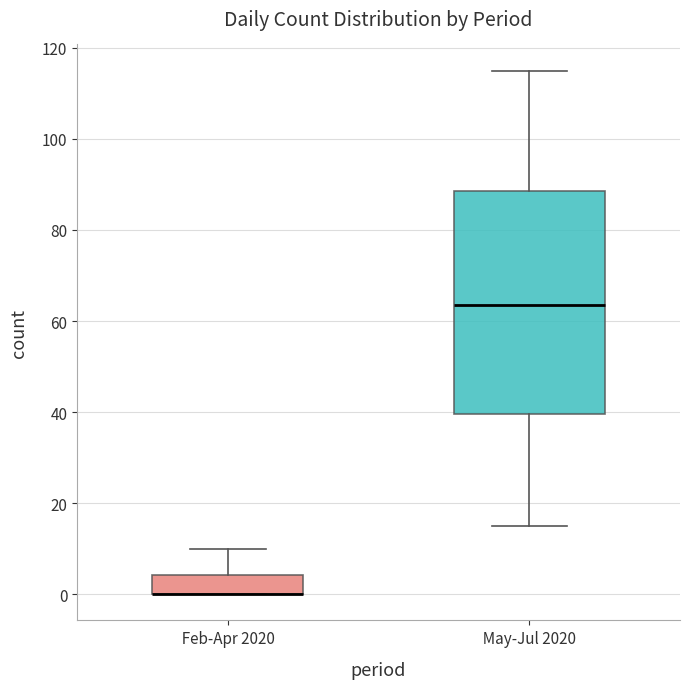

Reading left to right, transcribe this box plot: for each box, give where its median line is, the range the box spans, and where its two whiskers end, as read against the y-axis. The values are not printed on the chart, so give them approximately, as read against the axis.

Feb-Apr 2020: median 0 (drawn on the box's lower edge), box 0 to 4, whiskers 0 to 10
May-Jul 2020: median 64, box 40 to 88, whiskers 16 to 116